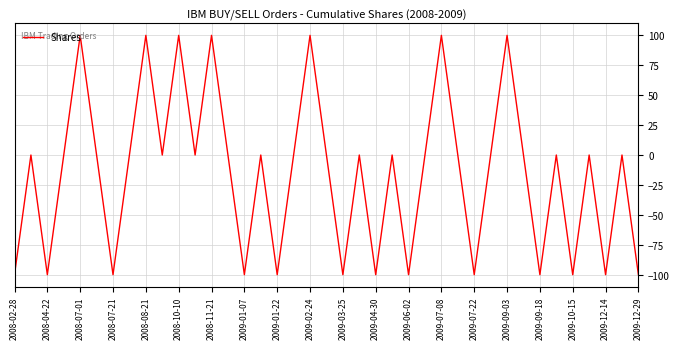

What is the difference between the maximum and minimum values?

200